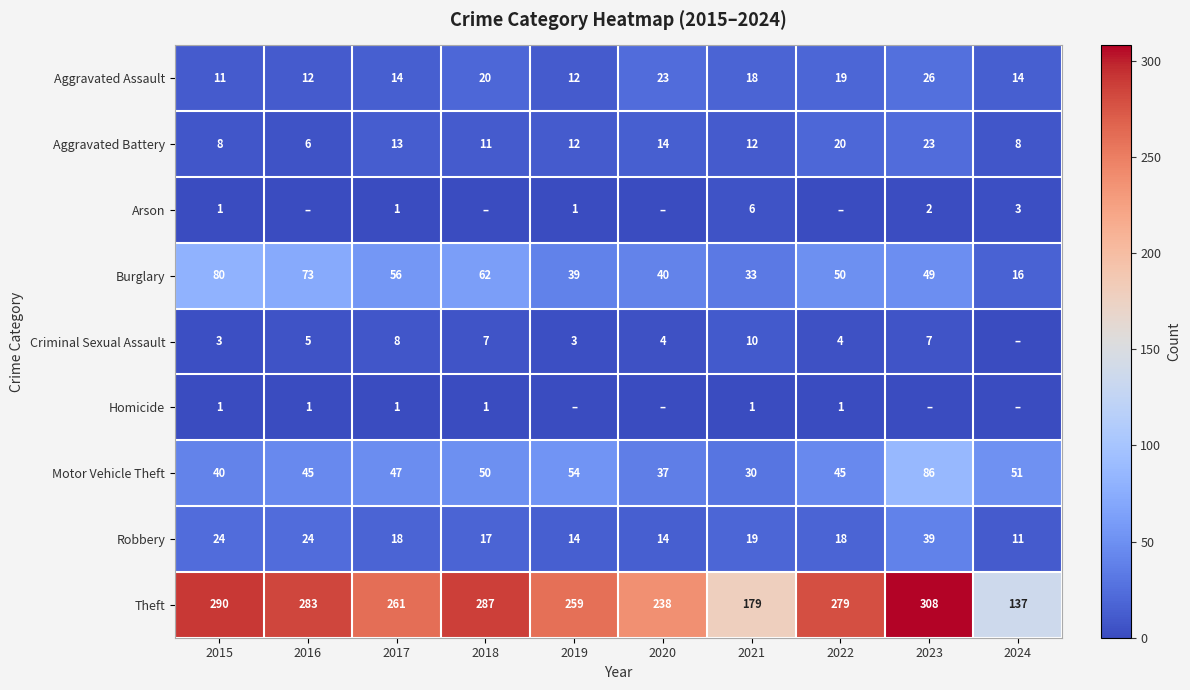

How many data points in Aggravated Assault are less than 18?

5